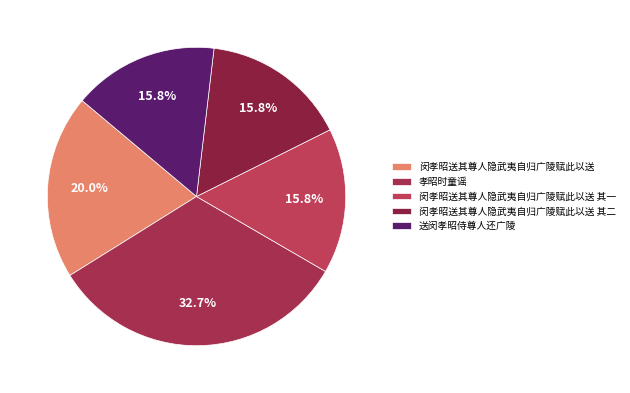

How many segments does this pie chart have?

5